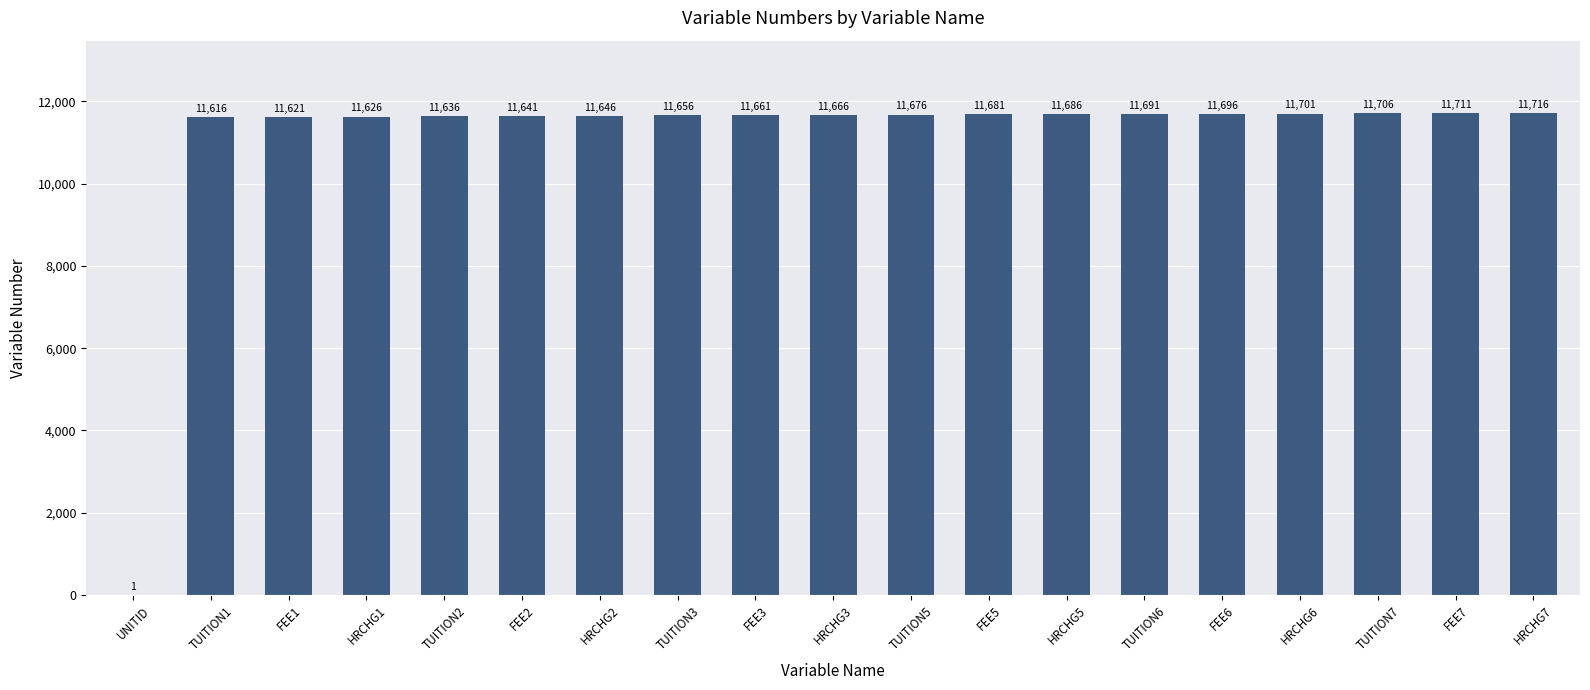

What is the difference between the values at HRCHG7 and FEE2?

75